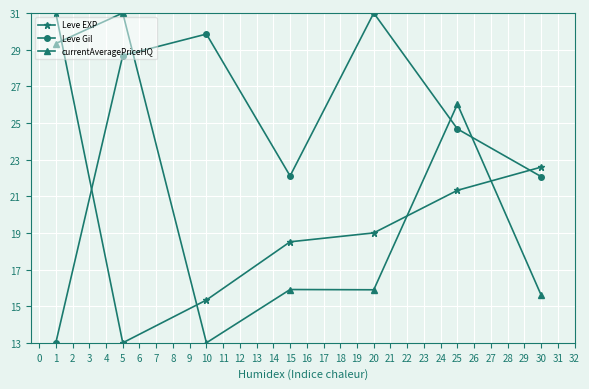

At which label is currentAveragePriceHQ closest to 22?

25